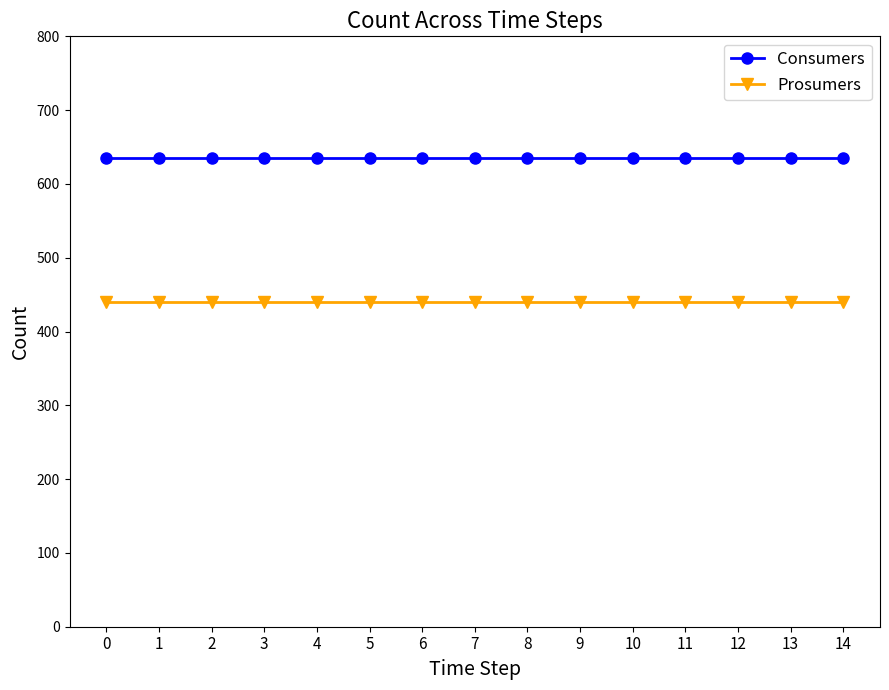

True or false: Consumers has a value of 1055 at 1.

False